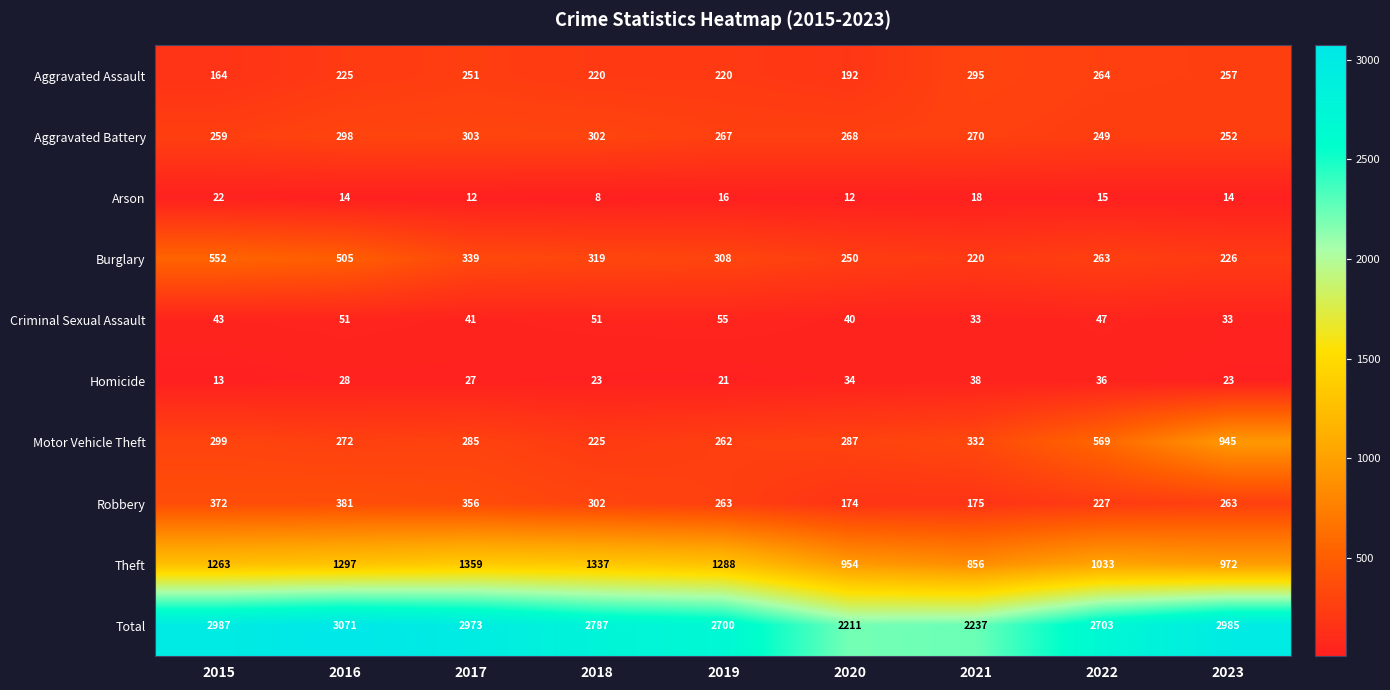

At which label does Arson first exceed 14?

2015